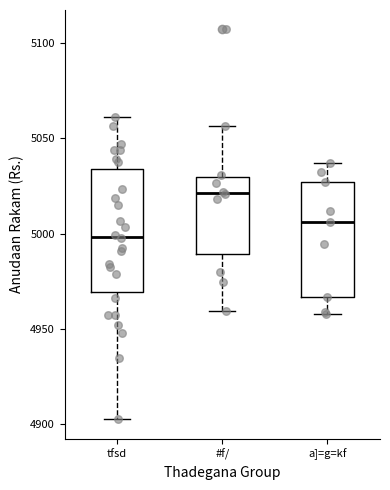

Where does the lower whisker of the box for tfsd end on the y-axis? The values are not printed on the chart, so give them approximately, as read against the axis.

4900